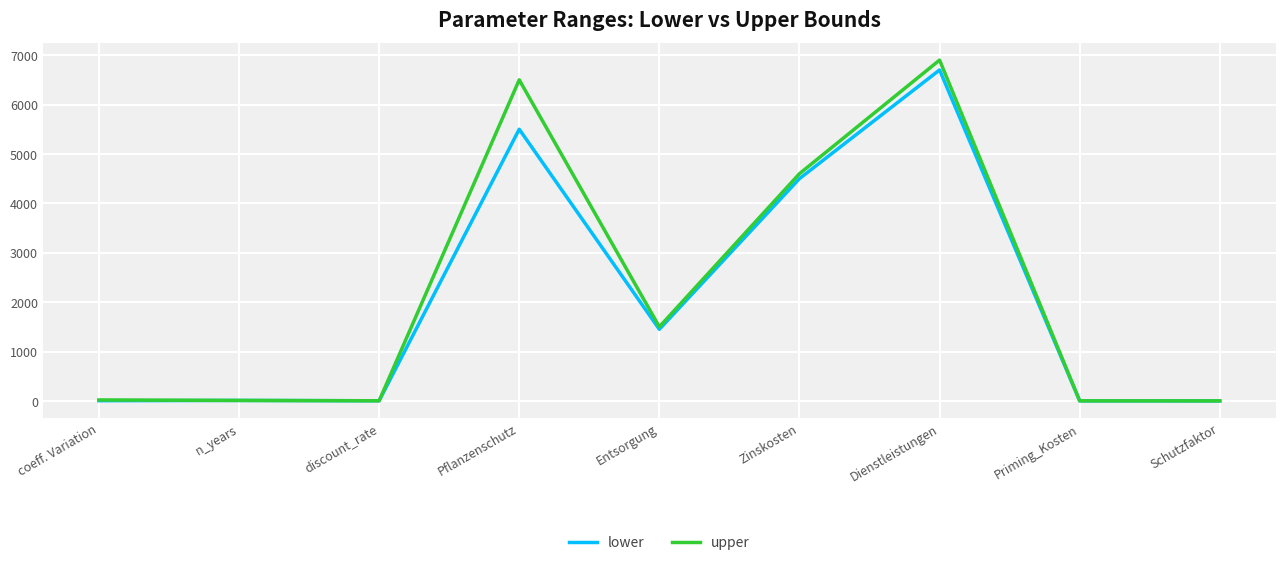

What is the total value across all series at Entsorgung?

2950.0